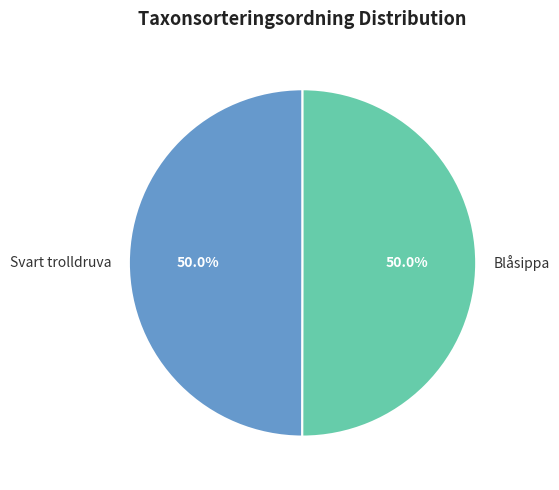

Count the number of slices in the pie.

2